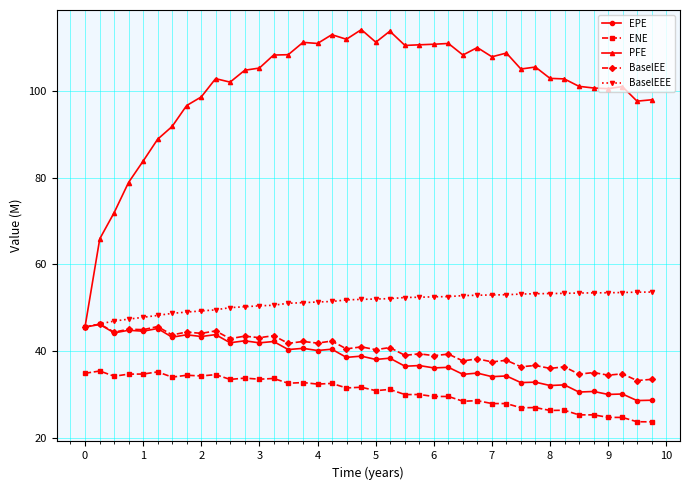

Count the number of data series in this chart.

5